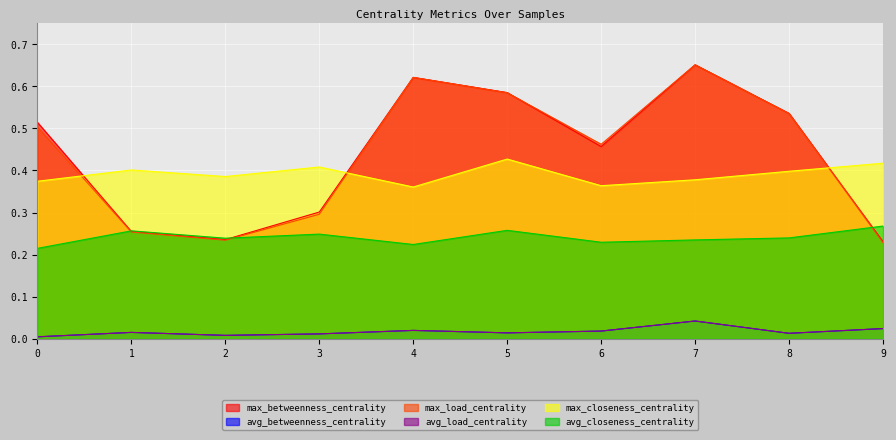

Where do max_closeness_centrality and max_load_centrality first cross each other?

0 and 1